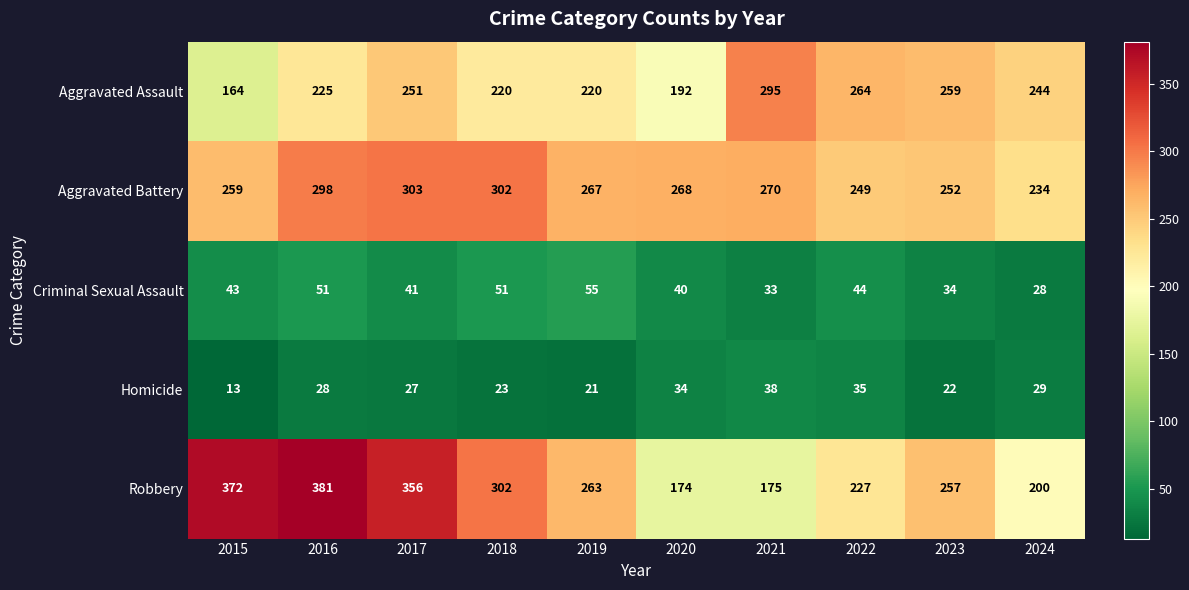

At which category does the chart reach its minimum across all series?

2015